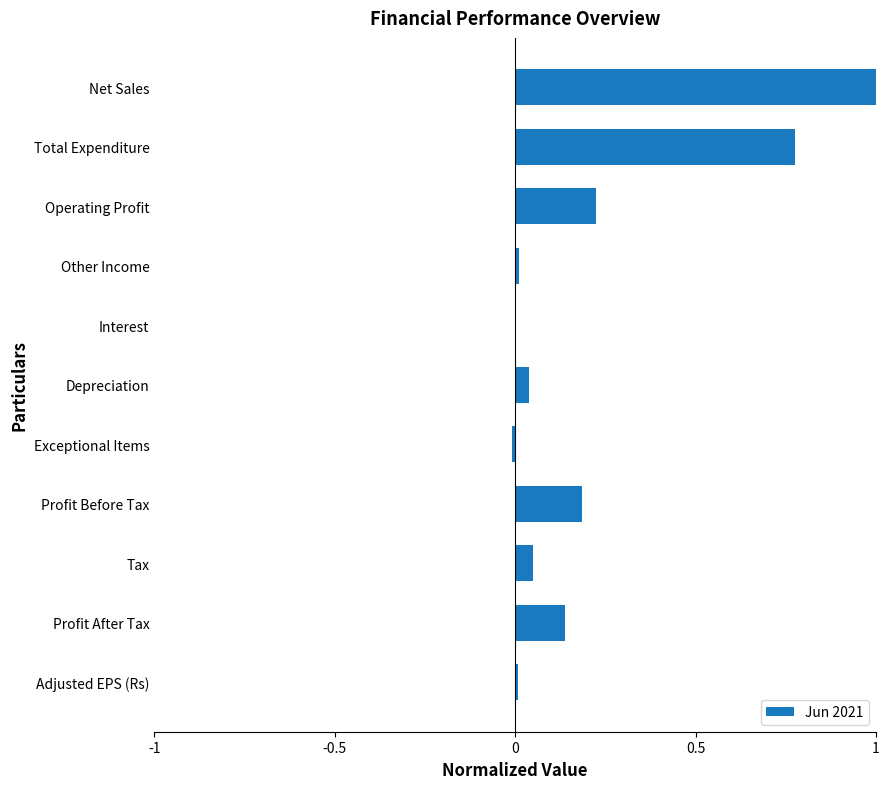

The value at Operating Profit is 0.2. True or false?

True